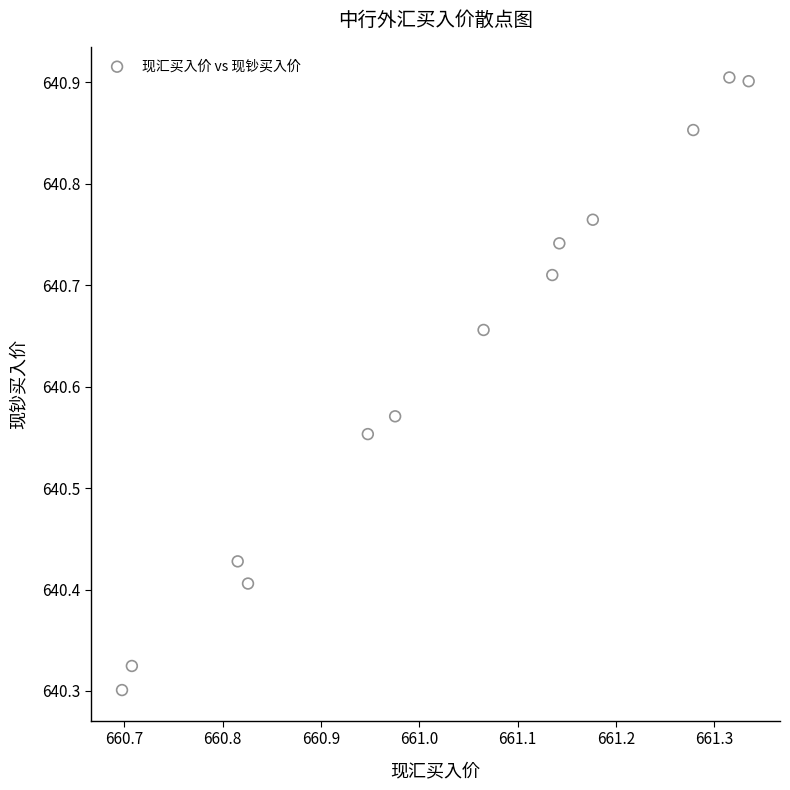

What is the range of X values (max minus min)?

0.6